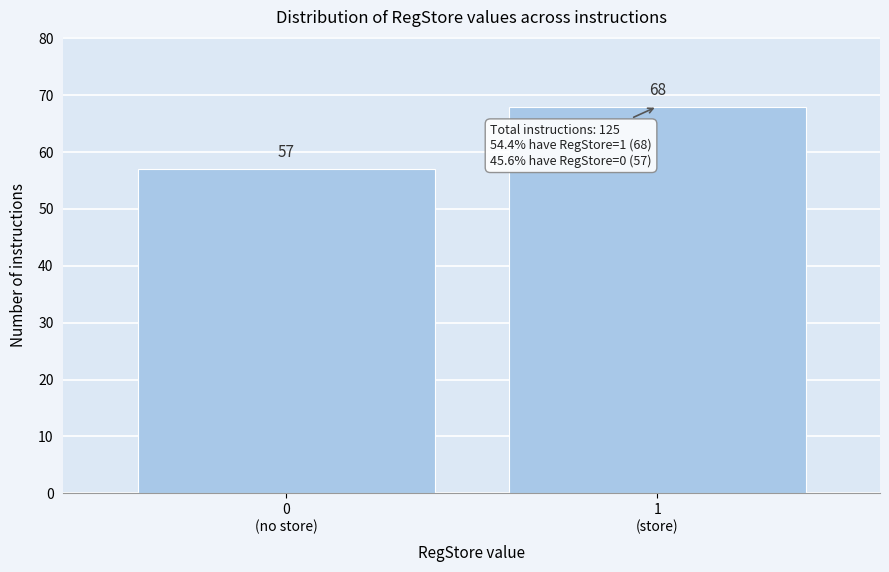

Reading left to right, list all the values displayed in this chart.

57	68